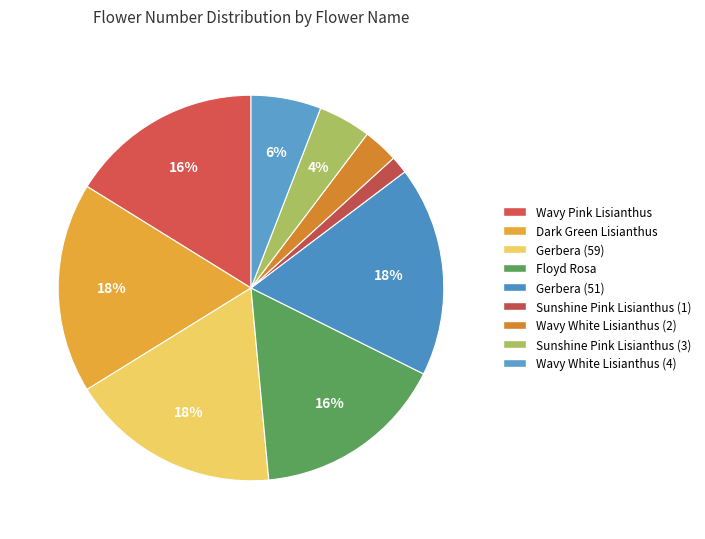

To the nearest percent, what is the combined percentage of Gerbera (59) and Wavy White Lisianthus (4)?

24%